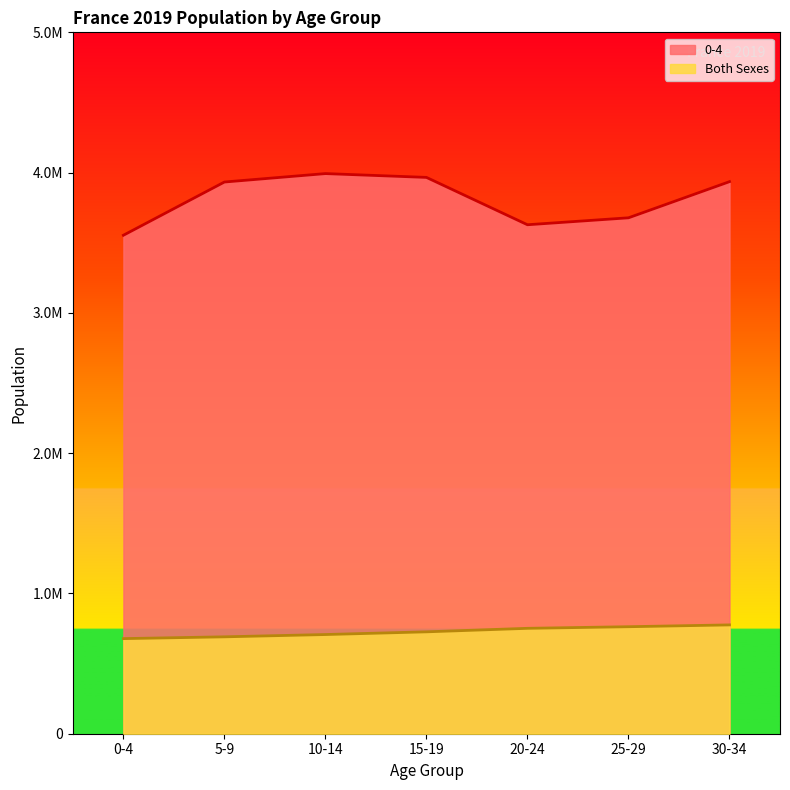

Reading left to right, extract all data points from this chart.

0-4: 0-4=3553486	5-9=3932938	10-14=3993033	15-19=3965852	20-24=3628336	25-29=3677822	30-34=3935486
Both Sexes: 0-4=677969	5-9=690732	10-14=707054	15-19=726397	20-24=751334	25-29=762797	30-34=775747